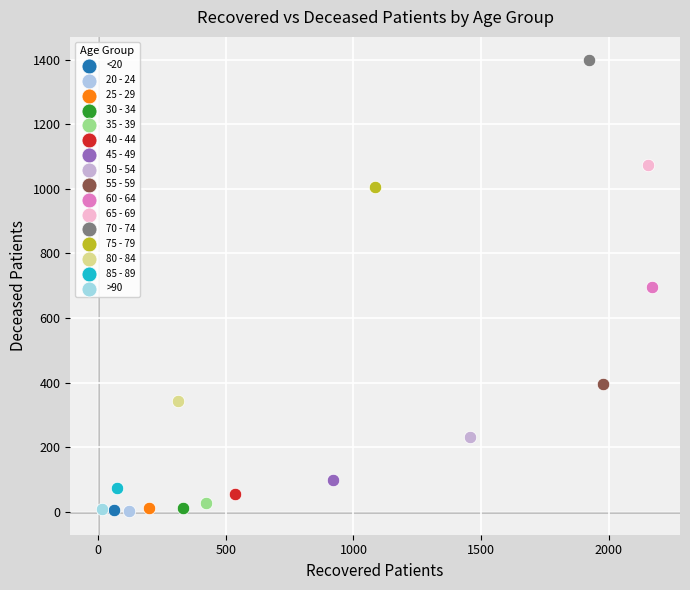

What are all the series names shown in the legend?

<20, 20 - 24, 25 - 29, 30 - 34, 35 - 39, 40 - 44, 45 - 49, 50 - 54, 55 - 59, 60 - 64, 65 - 69, 70 - 74, 75 - 79, 80 - 84, 85 - 89, >90